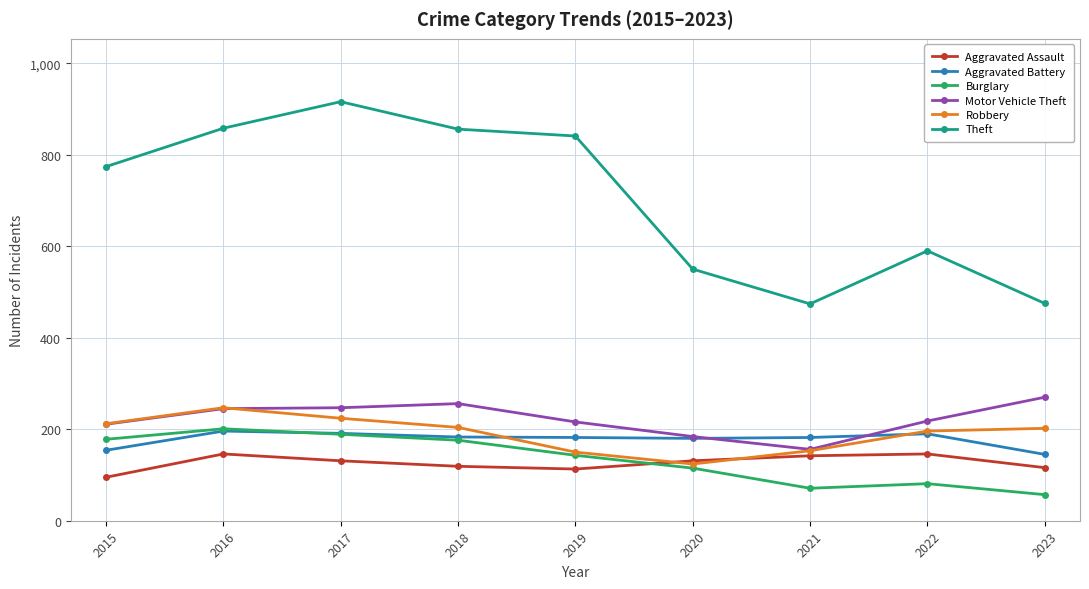

True or false: Aggravated Battery has a value of 191 at 2017.

True